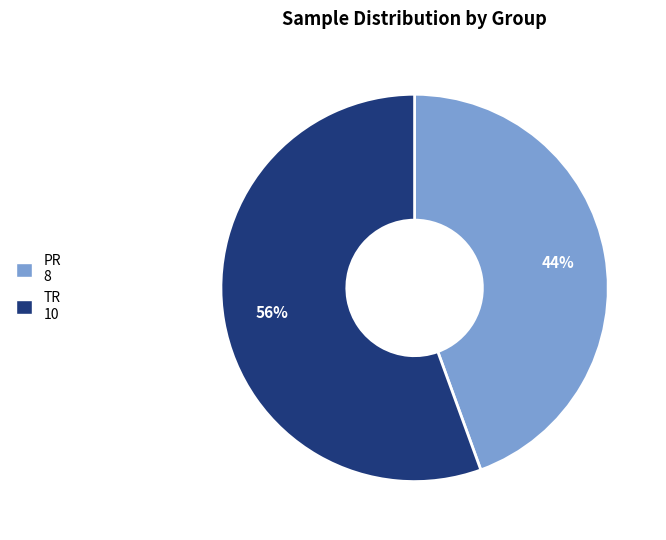

Which slice is the smallest?

PR